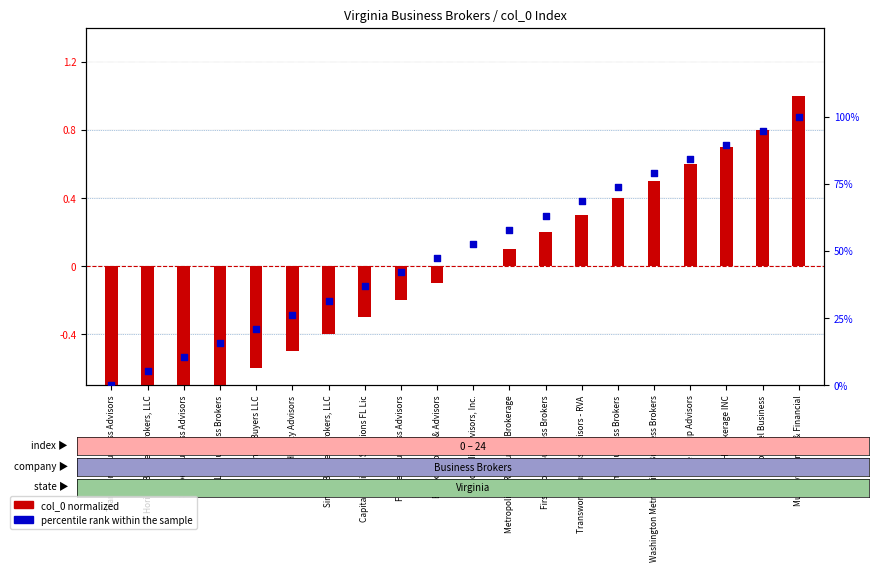

What is the total value across all series at Singer Business Brokers, LLC?

31.2